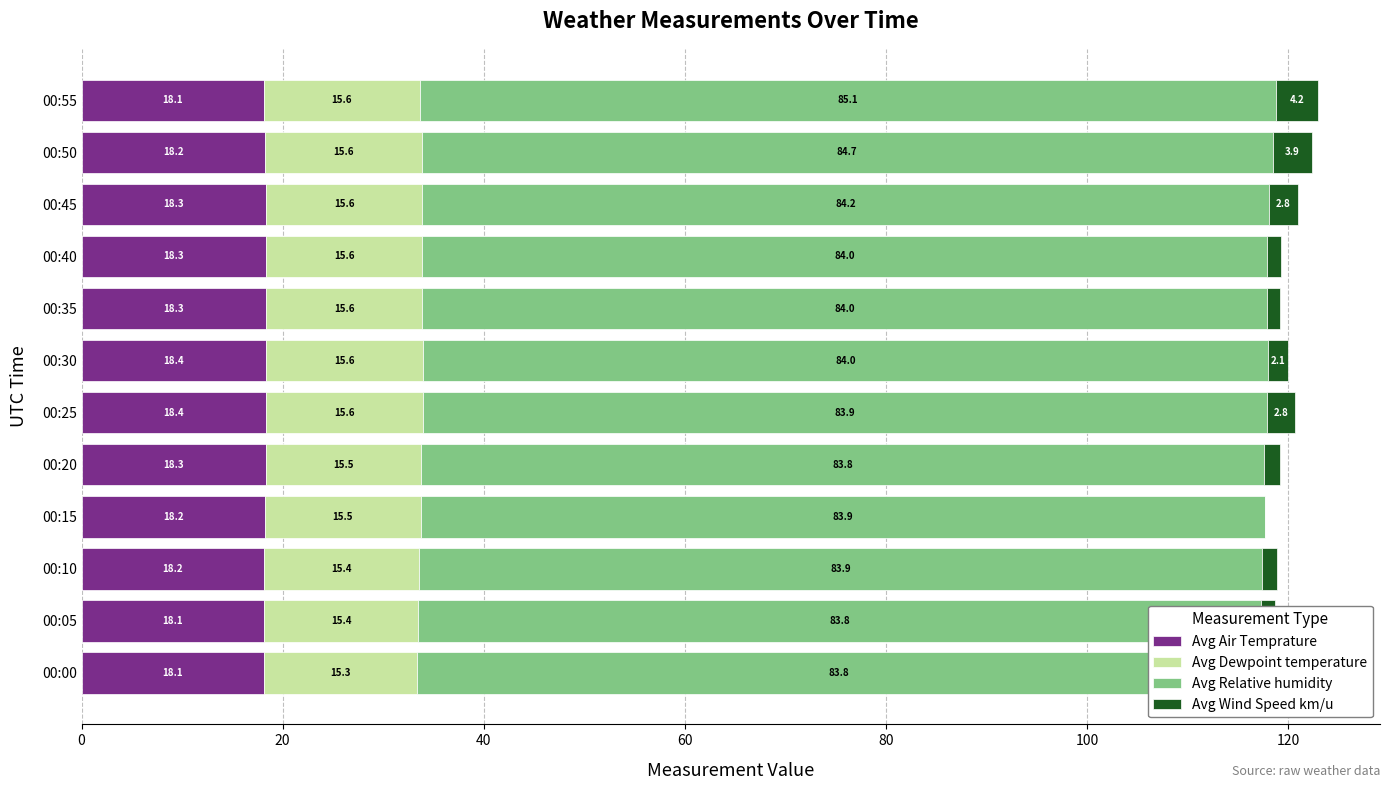

What is the sum of the Avg Air Temprature values at 00:00 and 00:45?

36.4